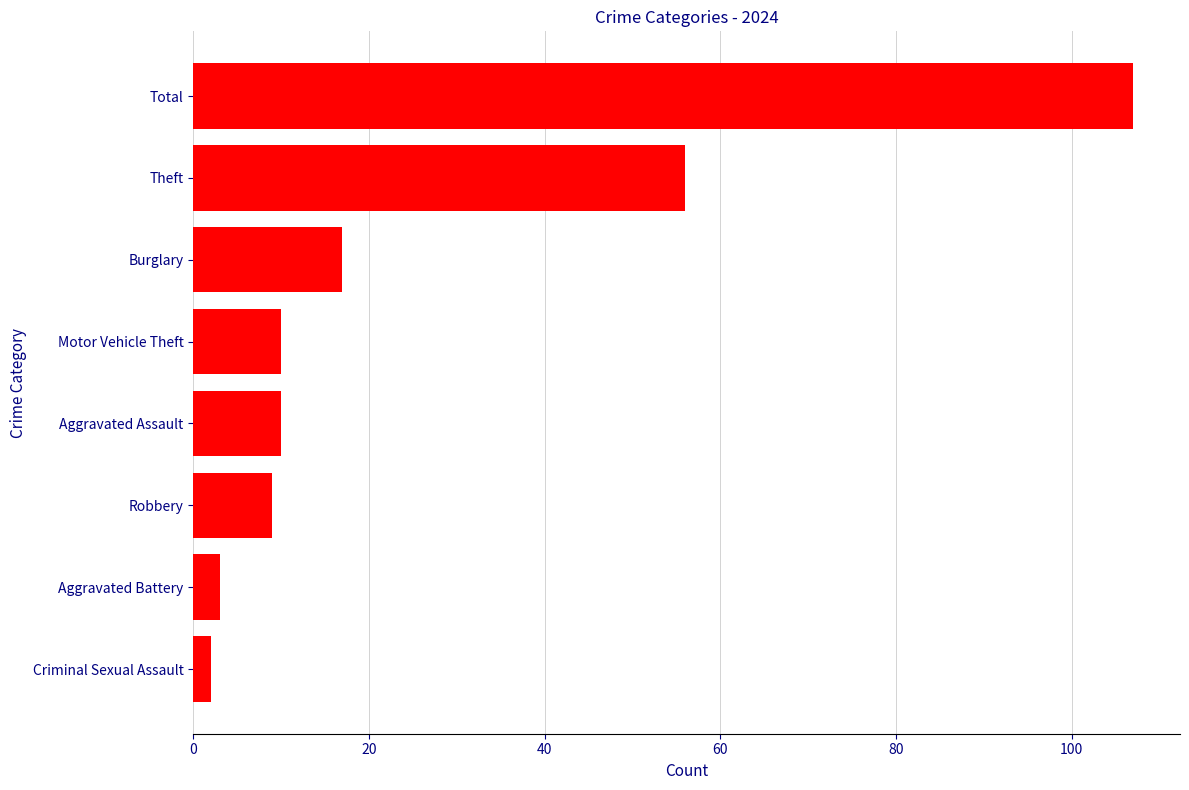

What is the sum of the values at Criminal Sexual Assault and Theft?

58